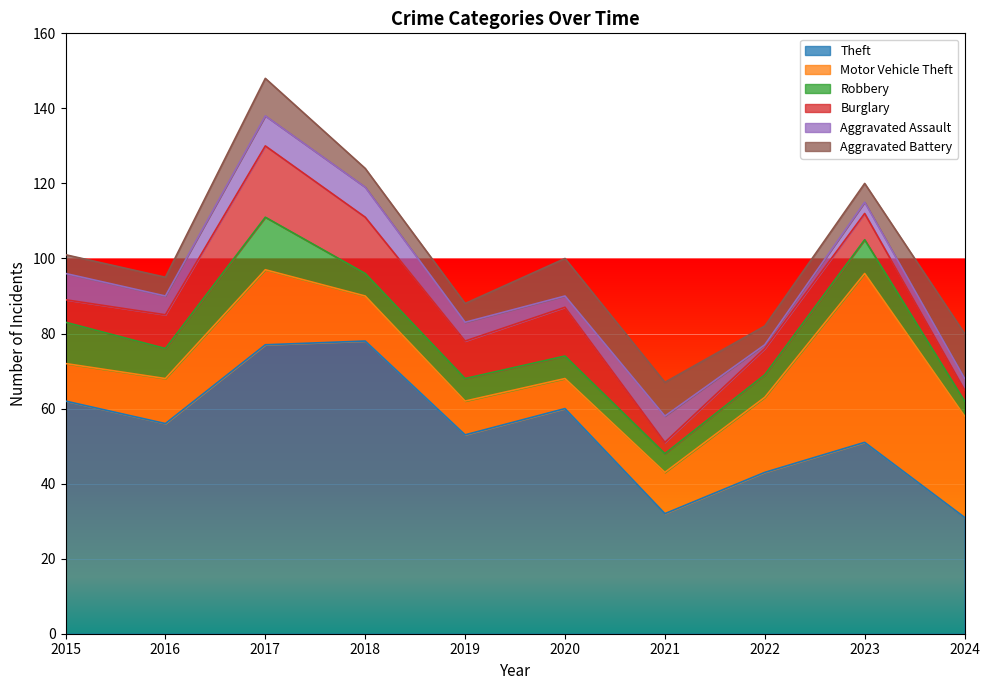

How many times do Burglary and Aggravated Battery cross each other?

3